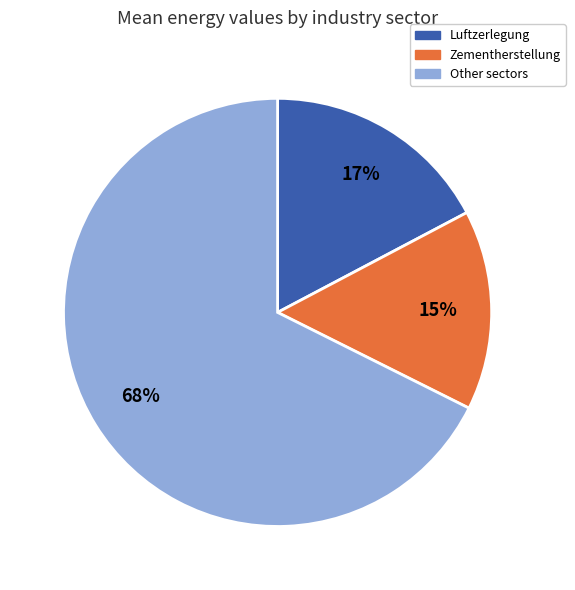

To the nearest percent, what is the difference between the largest and smallest slice percentages?

53%